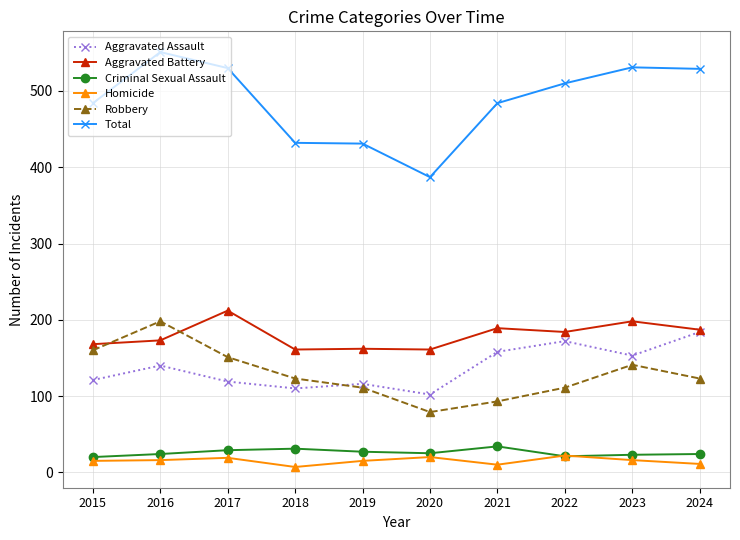

True or false: Total has a value of 879 at 2017.

False